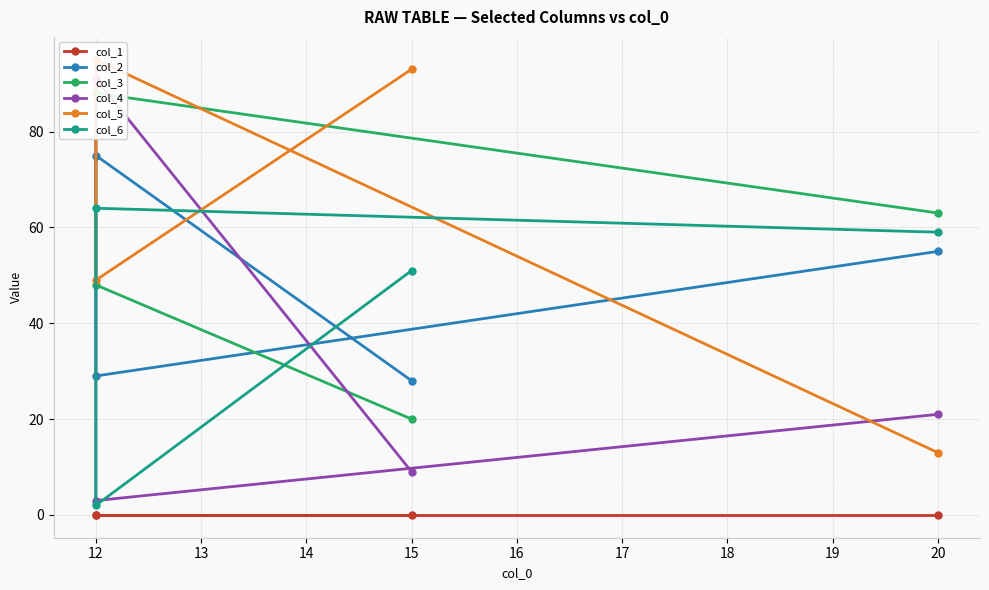

What is the value of the col_3 point at the 3rd from the left?

48